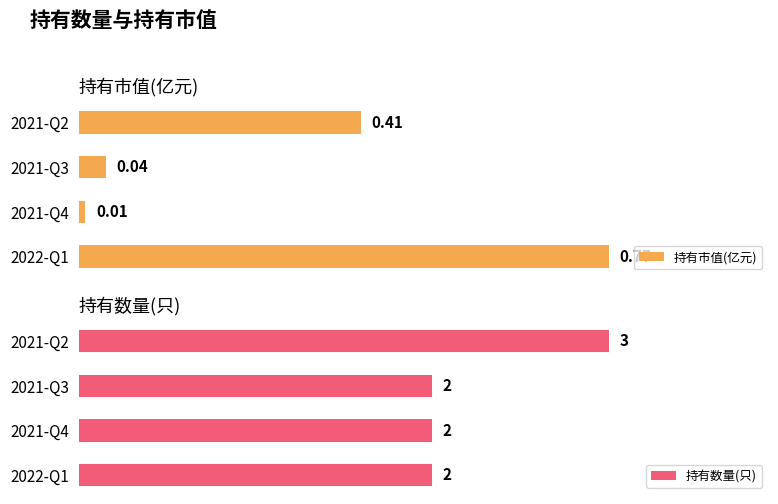

At which label does 持有市值(亿元) reach its minimum?

2021-Q4